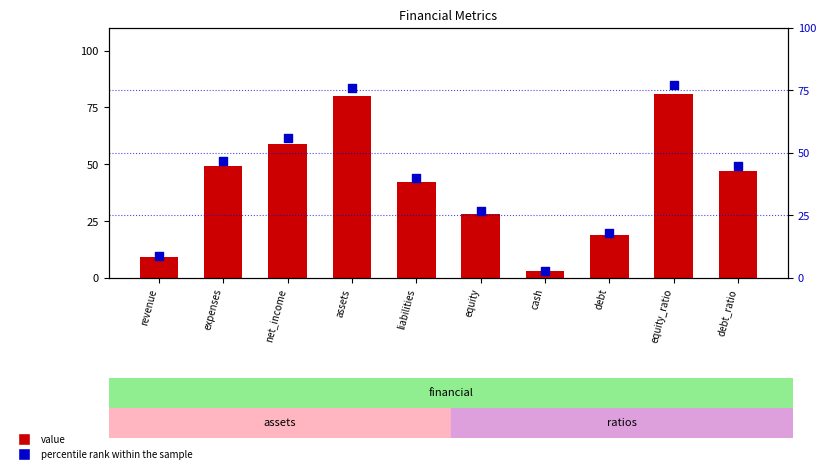

At how many categories does at least one series exceed 16?

8